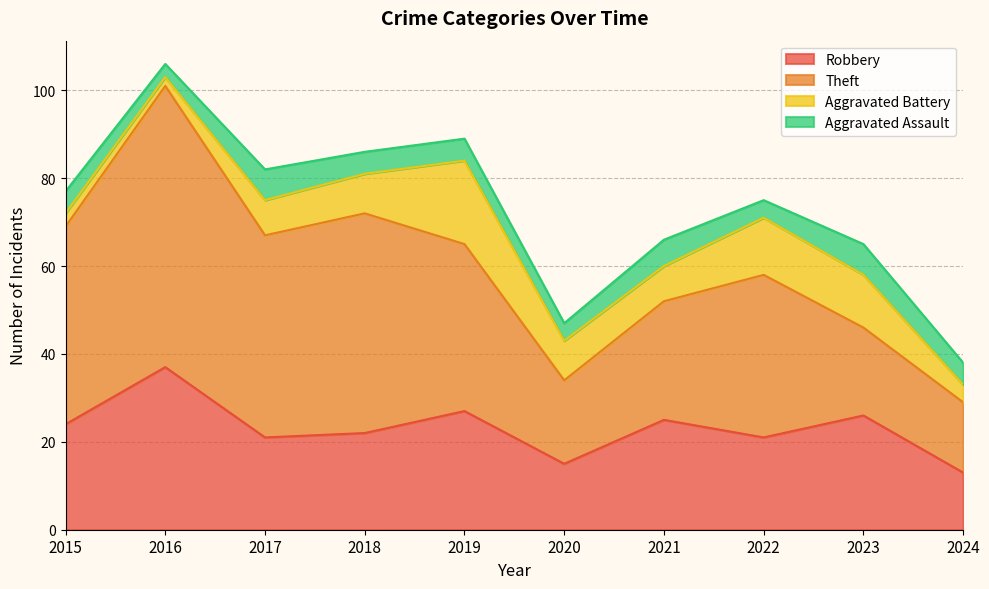

What is the difference between the maximum and minimum values in the Aggravated Assault series?

4